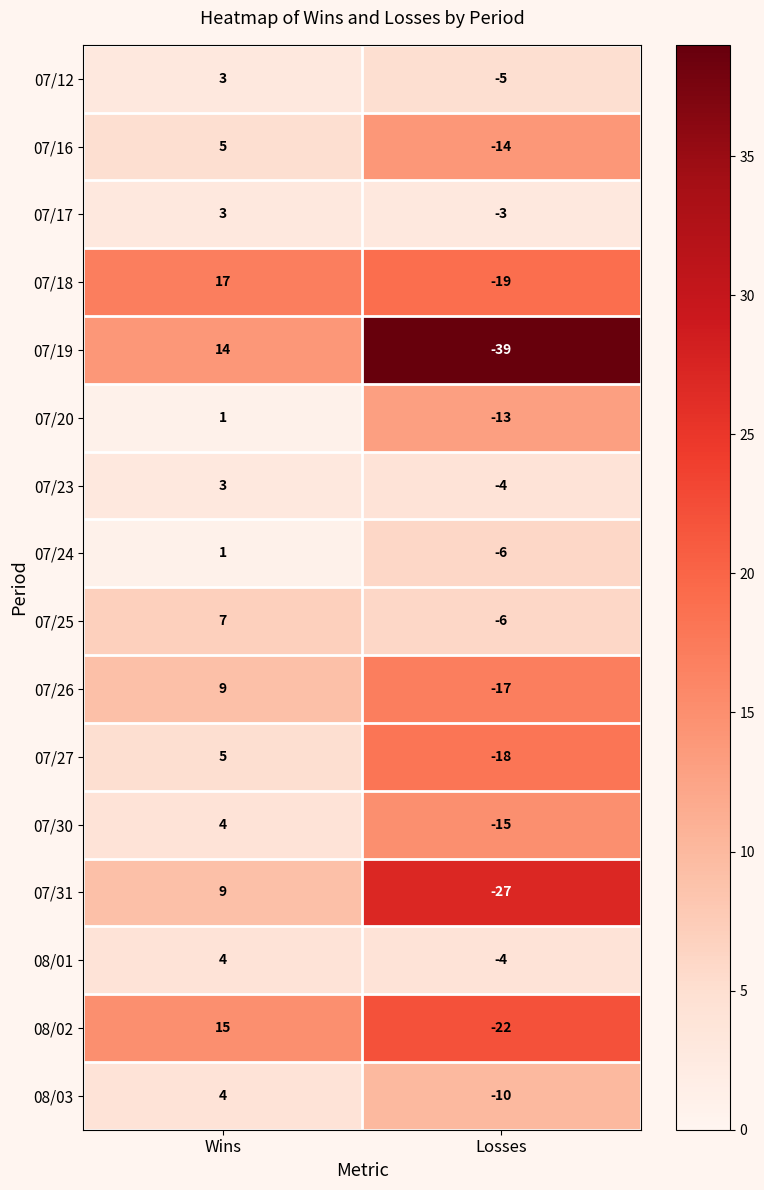

Which series has the largest total across all categories?

07/25